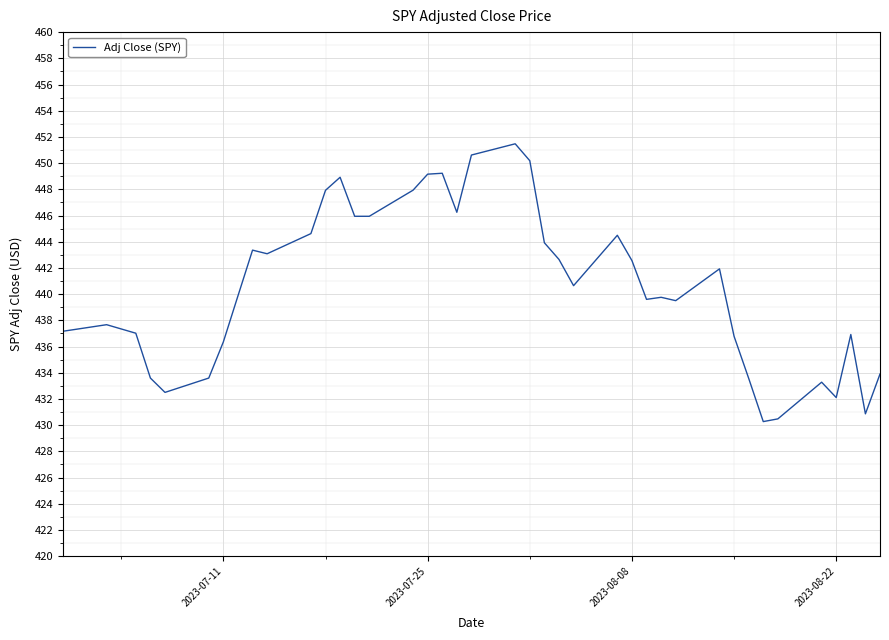

What is the difference between the maximum and minimum values?

21.2